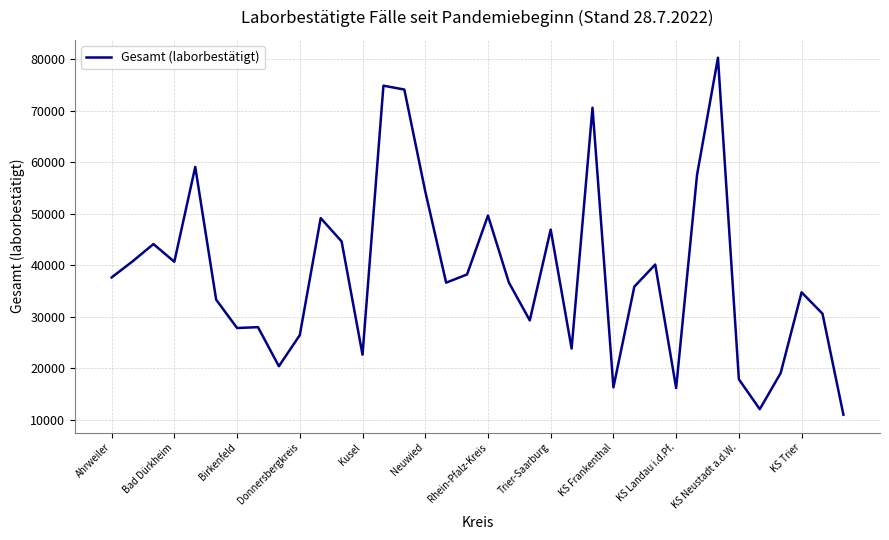

What is the greatest value displayed?

80308